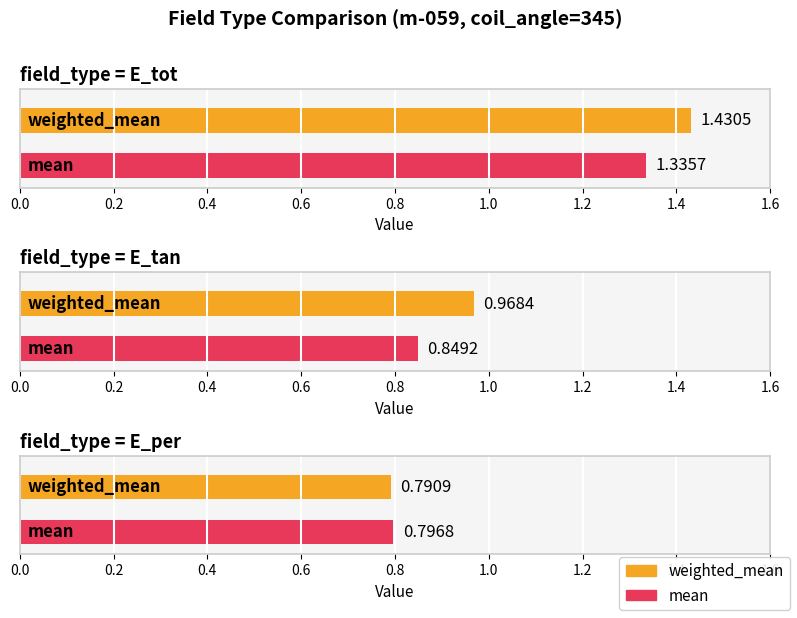

Read the mean value at E_tot.

1.3